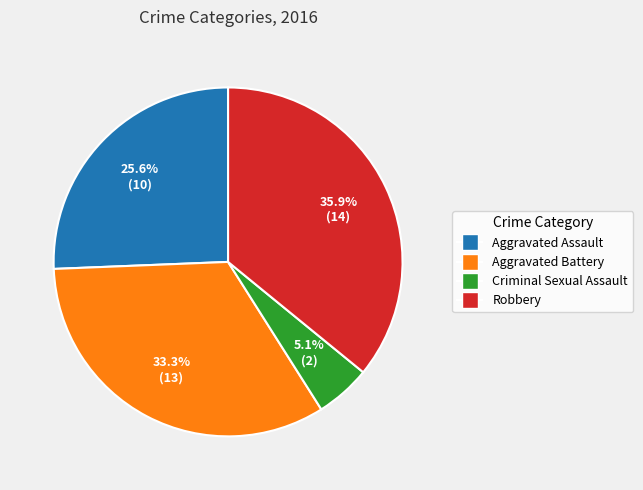

Rank the categories by value from highest to lowest.

Robbery, Aggravated Battery, Aggravated Assault, Criminal Sexual Assault